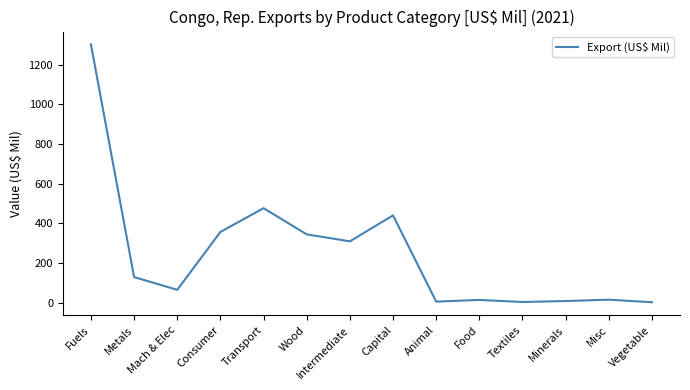

True or false: the data shows 7.5 at Minerals.

True